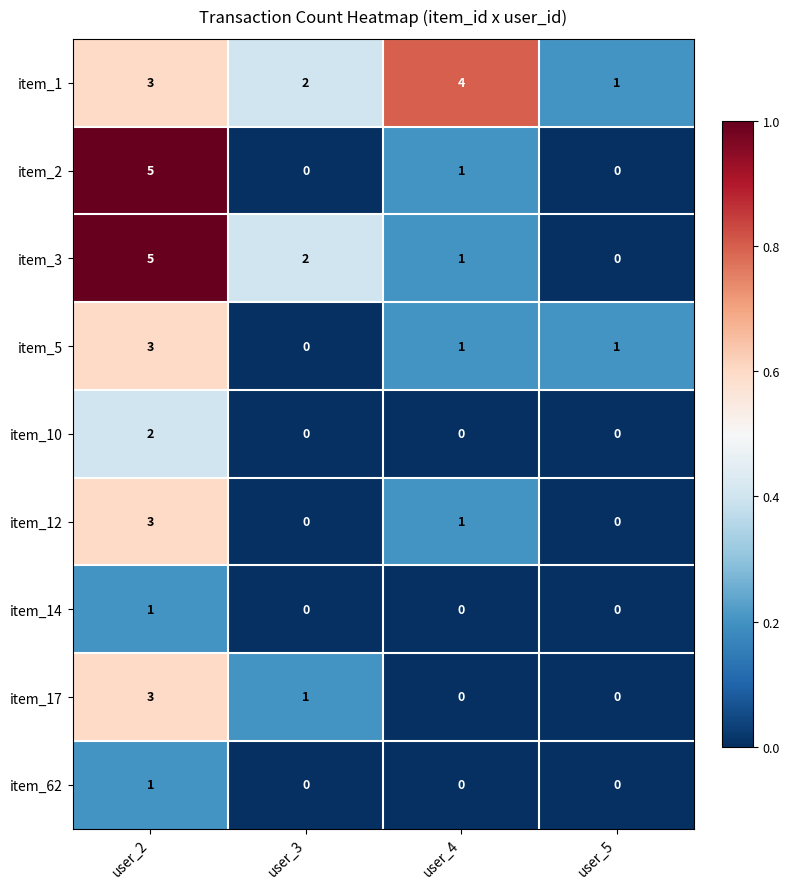

How many distinct data groups are displayed?

9